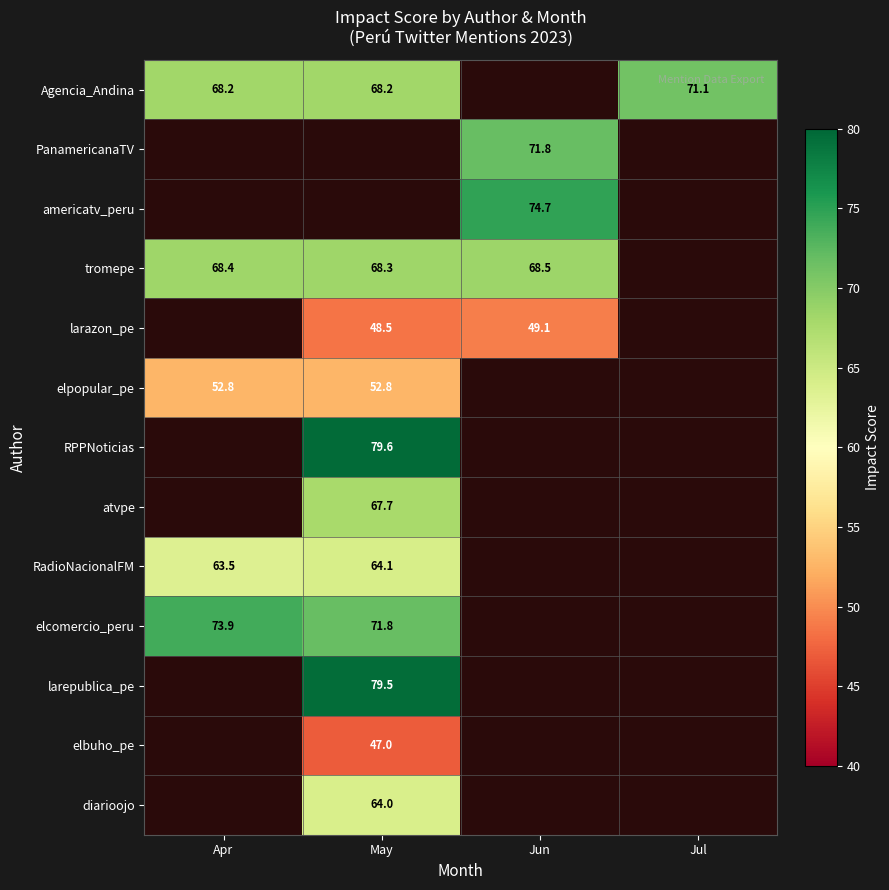

The RadioNacionalFM series shows 63.5 at Apr. True or false?

True